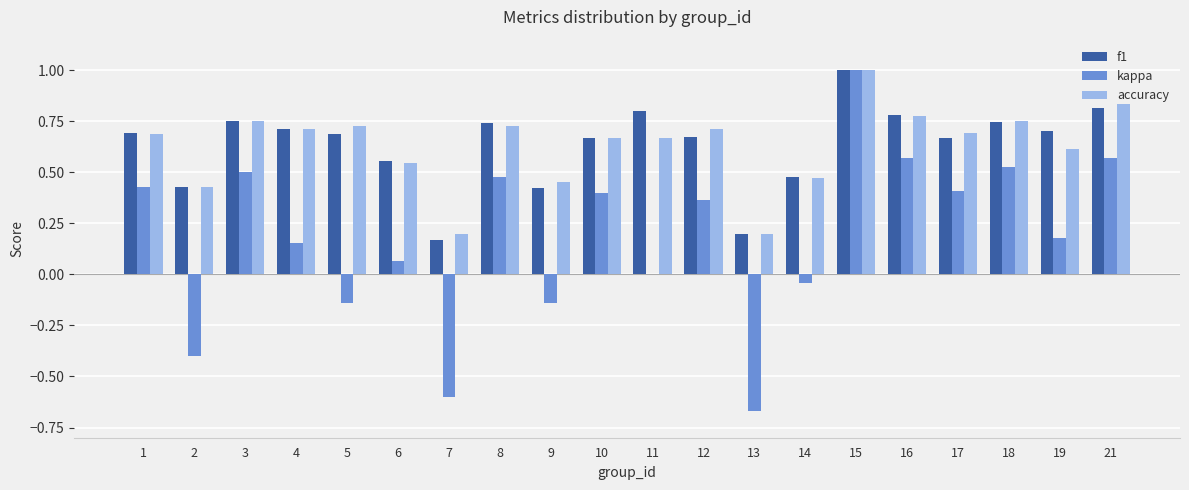

What is the sum of the accuracy values at 9 and 12?

1.2